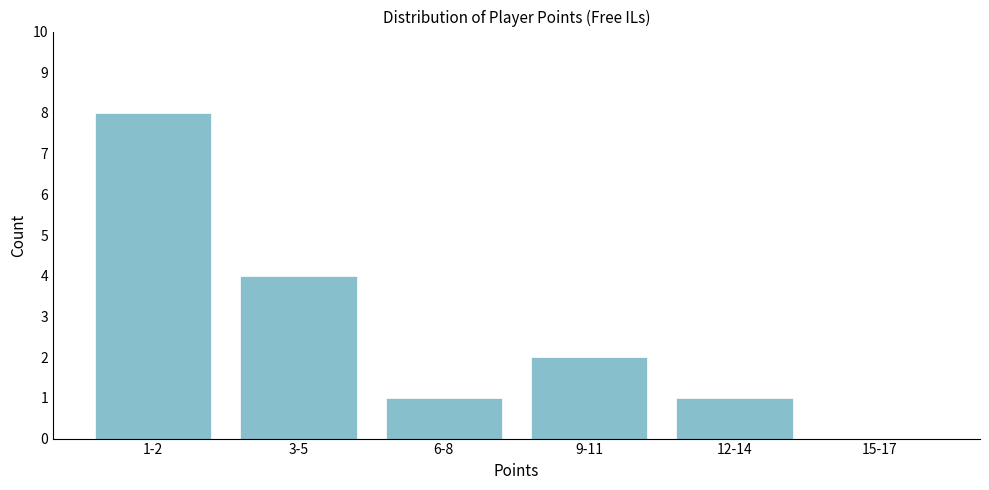

Reading left to right, what are all the values shown in this chart?

1-2=8	3-5=4	6-8=1	9-11=2	12-14=1	15-17=0